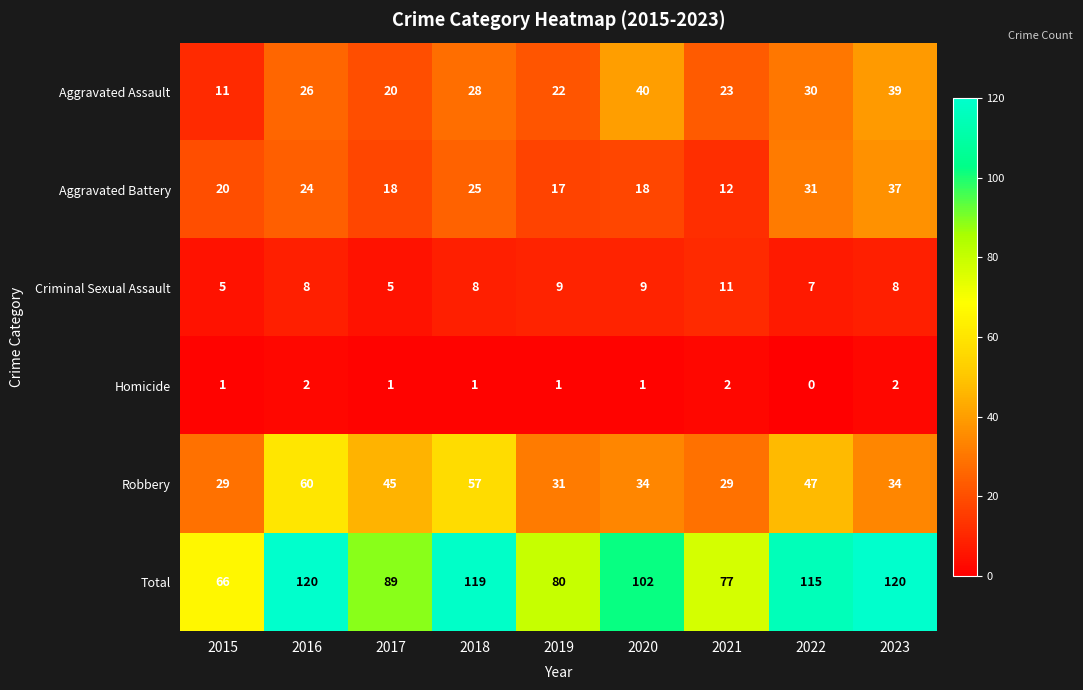

What is the highest value of the Total series?

120